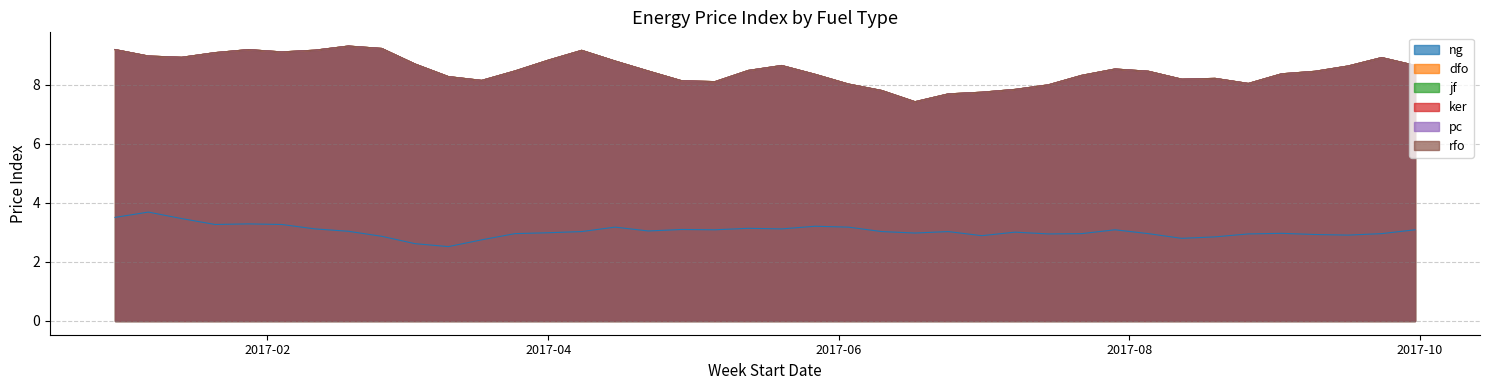

Between 2016-12-31 and 2017-04-22, which series saw the biggest shift?

dfo